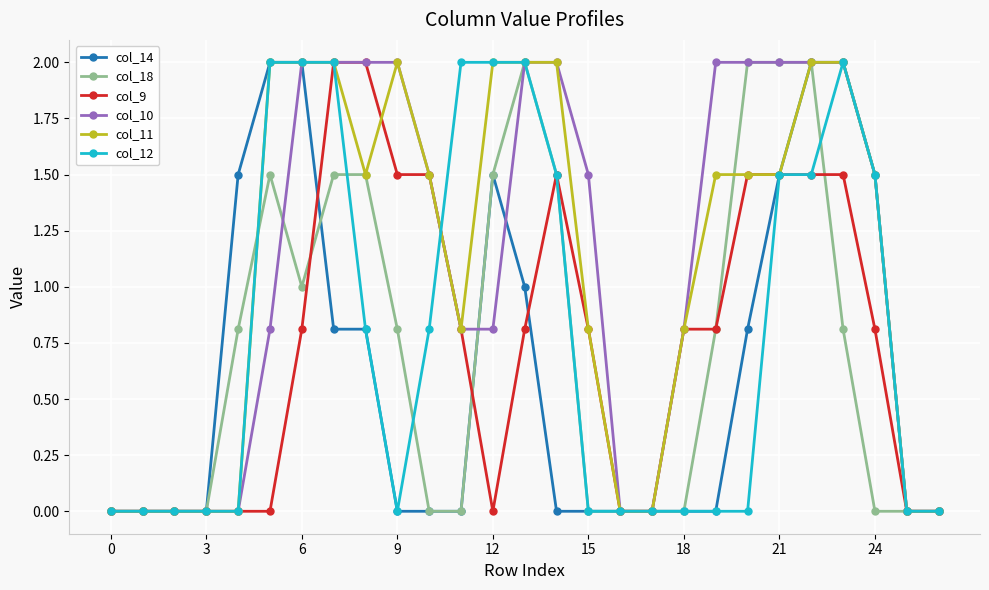

What is the greatest value displayed?

2.0